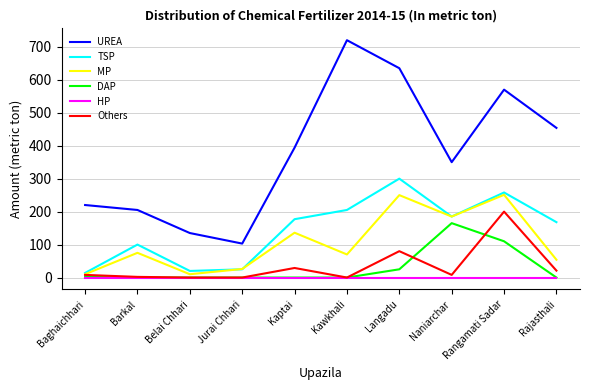

At which category is the sum across all series the highest?

Rangamati Sadar